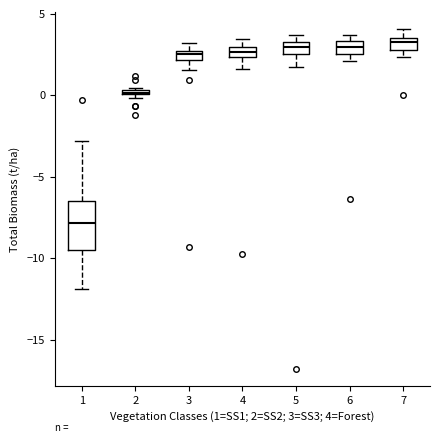

Where does the upper whisker of the box at x = 1 end on the y-axis? The values are not printed on the chart, so give them approximately, as read against the axis.

-3.0